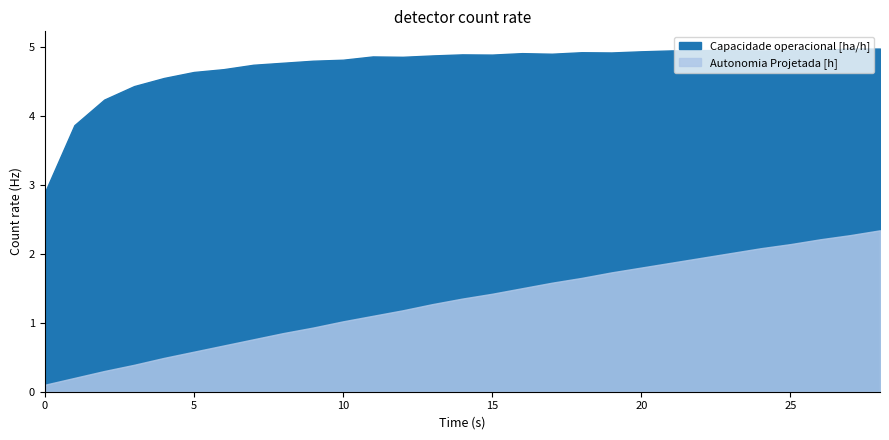

How many values in the Capacidade operacional [ha/h] series exceed 4?

27